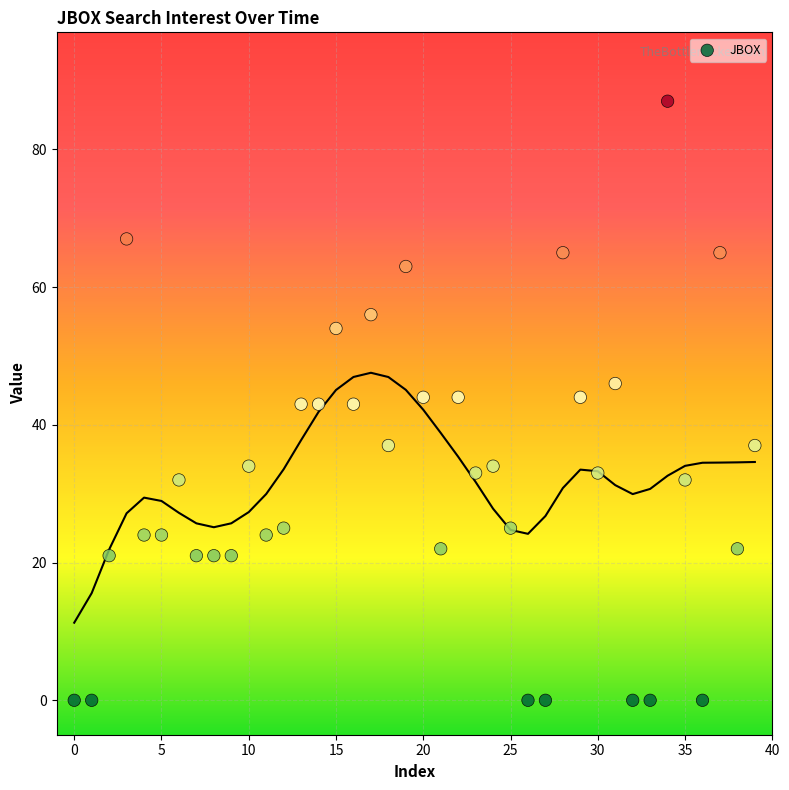

What is the range of Y values (max minus min)?

87